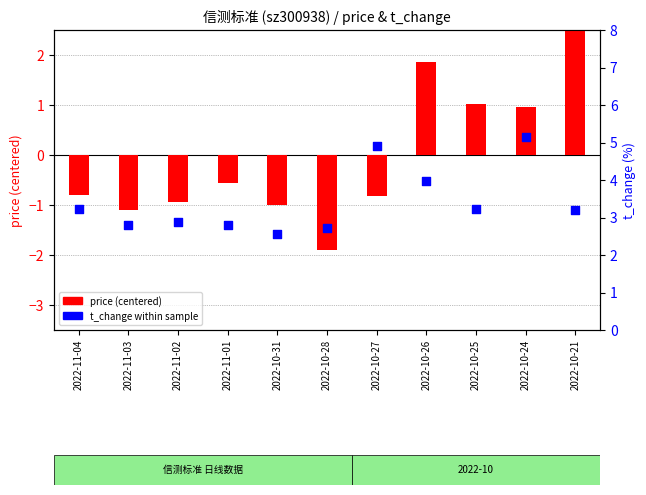

At how many categories does at least one series exceed 3?

6